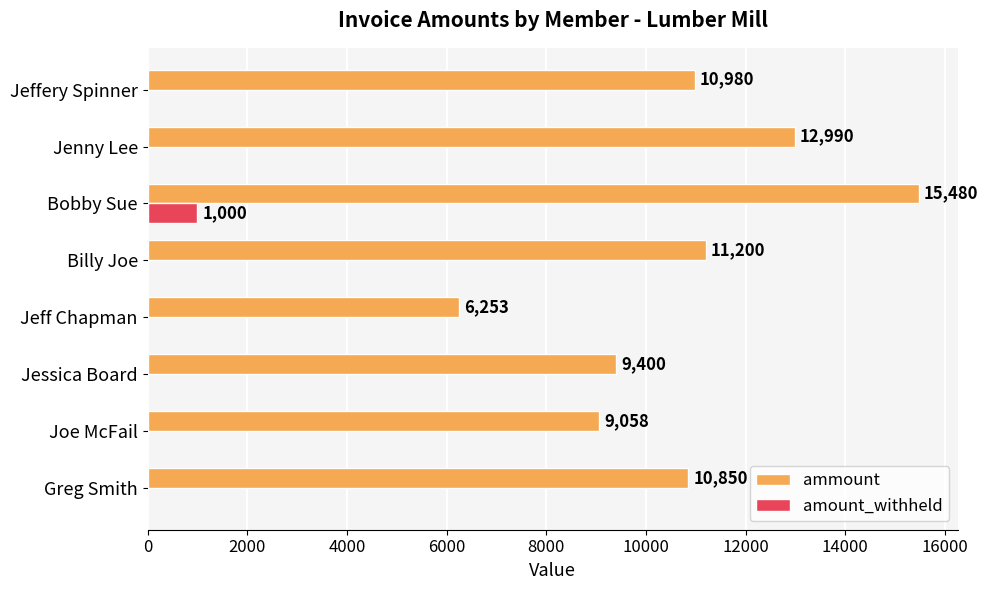

Between Billy Joe and Bobby Sue, which series saw the biggest shift?

ammount